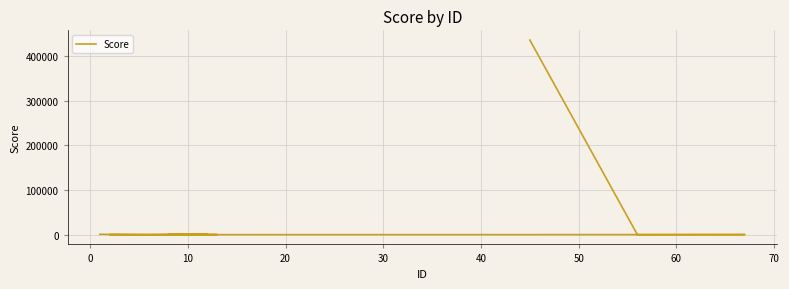

At which category does the data reach its first local valley?

10